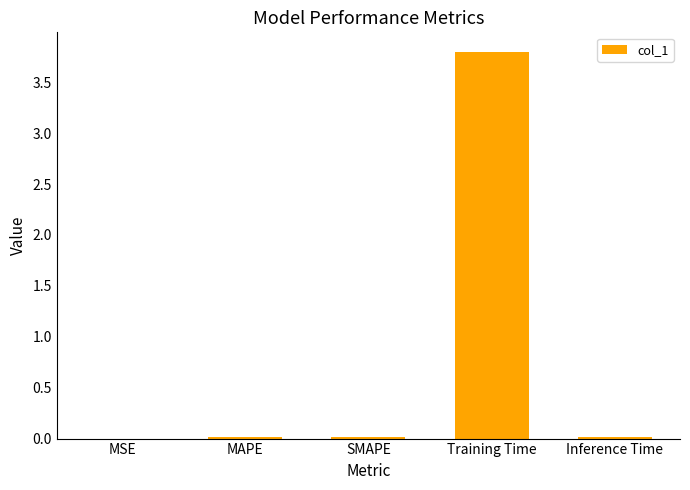

True or false: the data shows 0.0 at SMAPE.

True